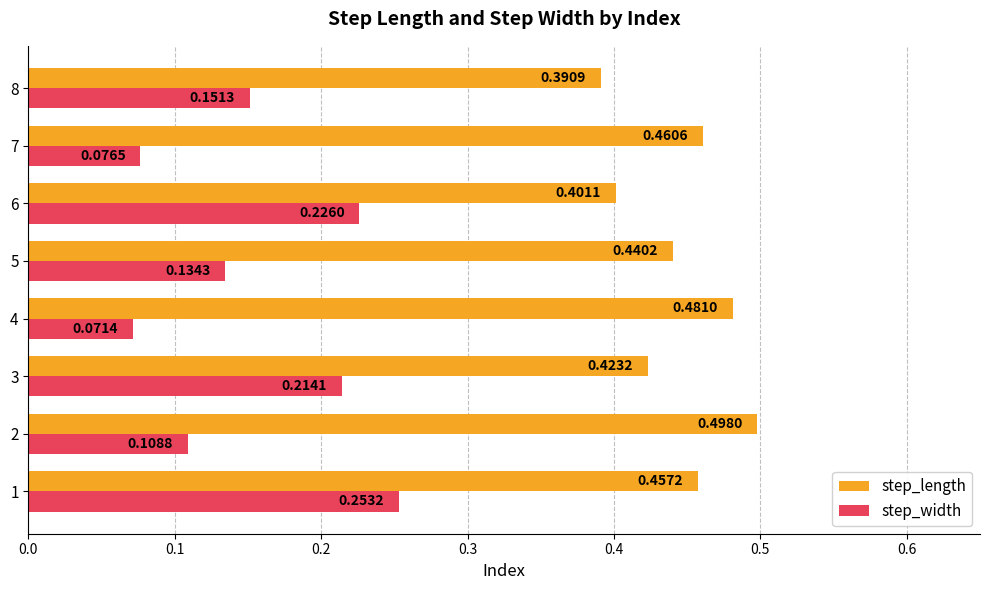

What is the sum of all step_width values?

1.2